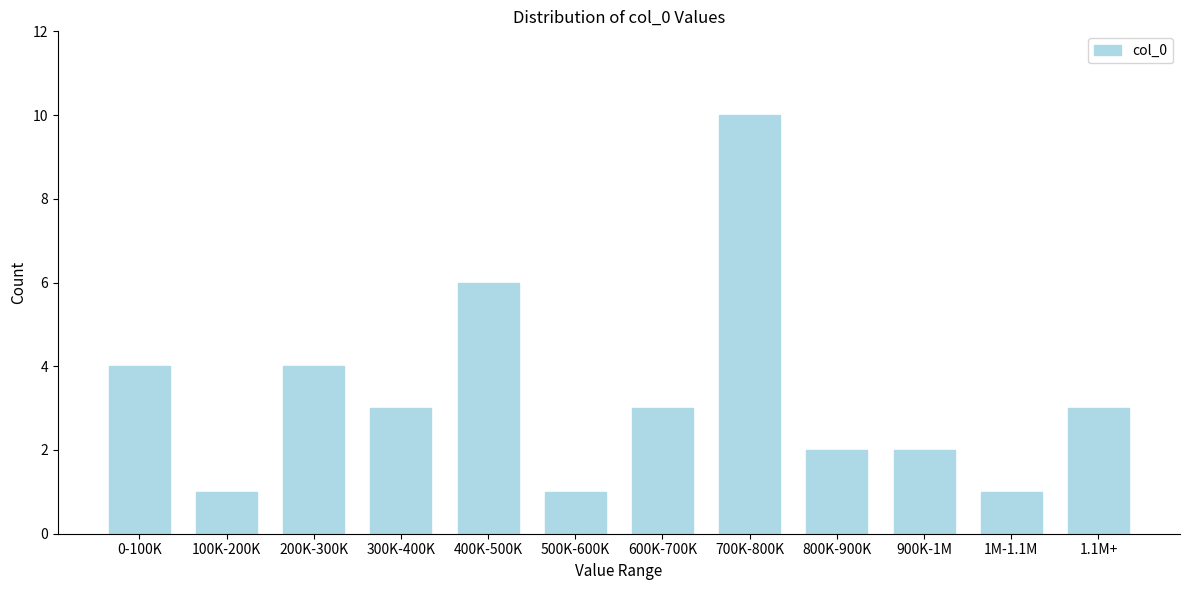

Reading right to left, transcribe all the data shown in this chart.

3	1	2	2	10	3	1	6	3	4	1	4